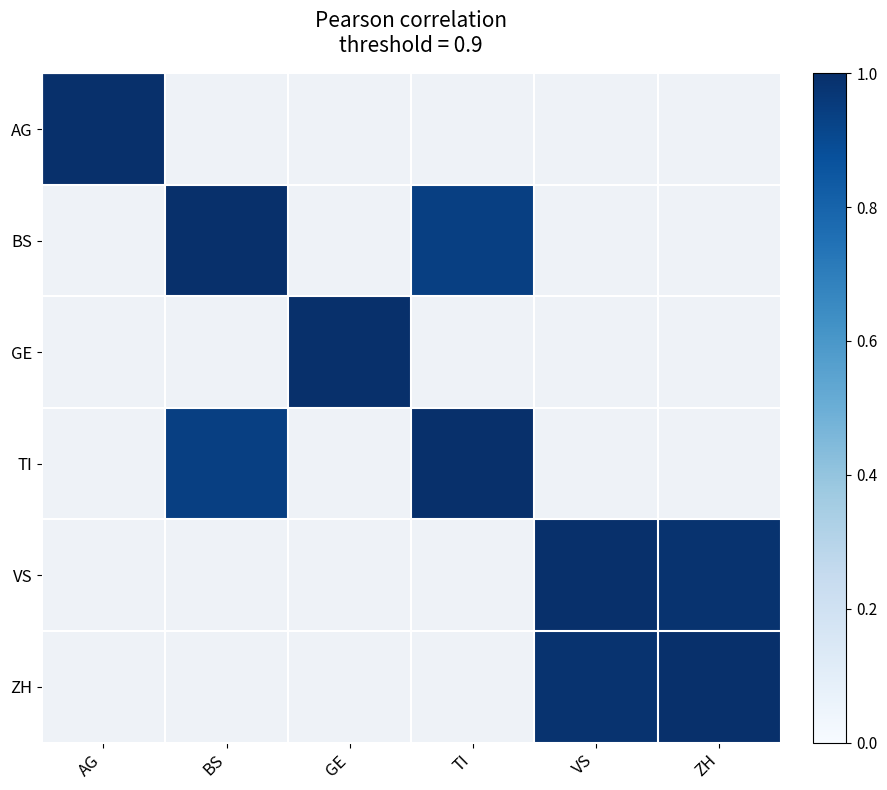

Is it true that ZH equals 0.6 at ZH?

False